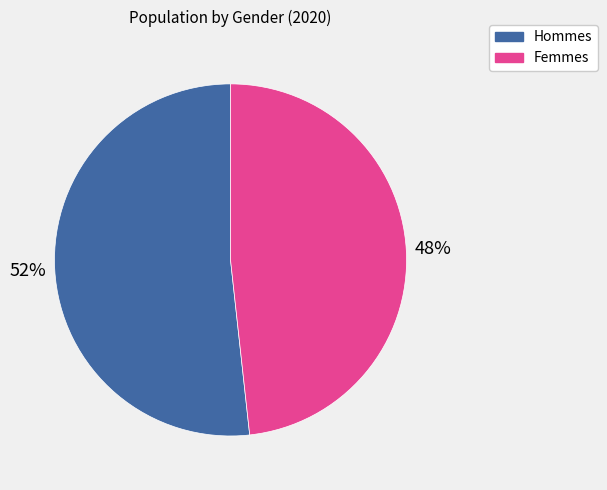

Does any single category account for the majority?

Yes